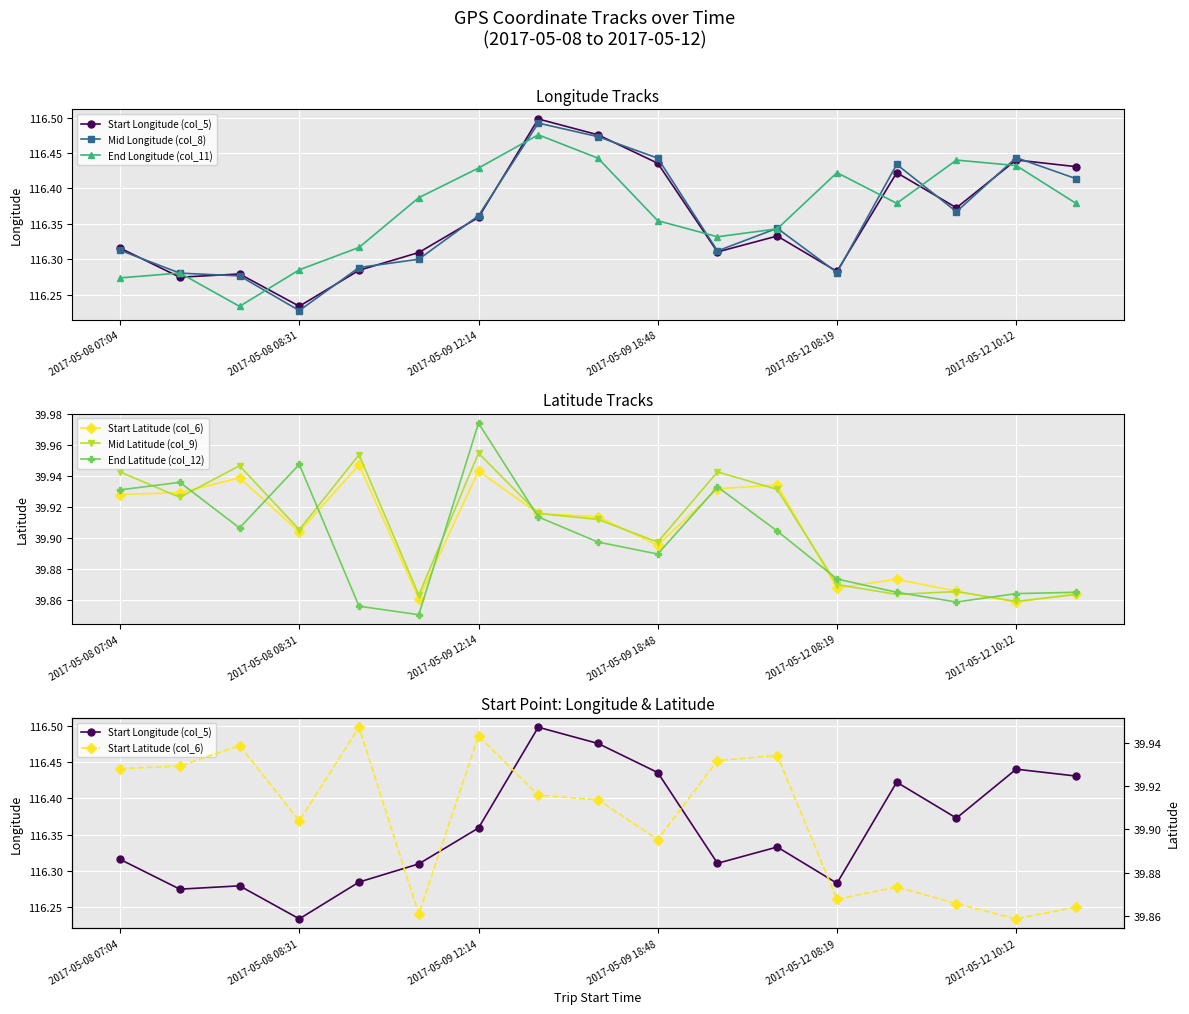

What is the smallest value displayed?

39.9